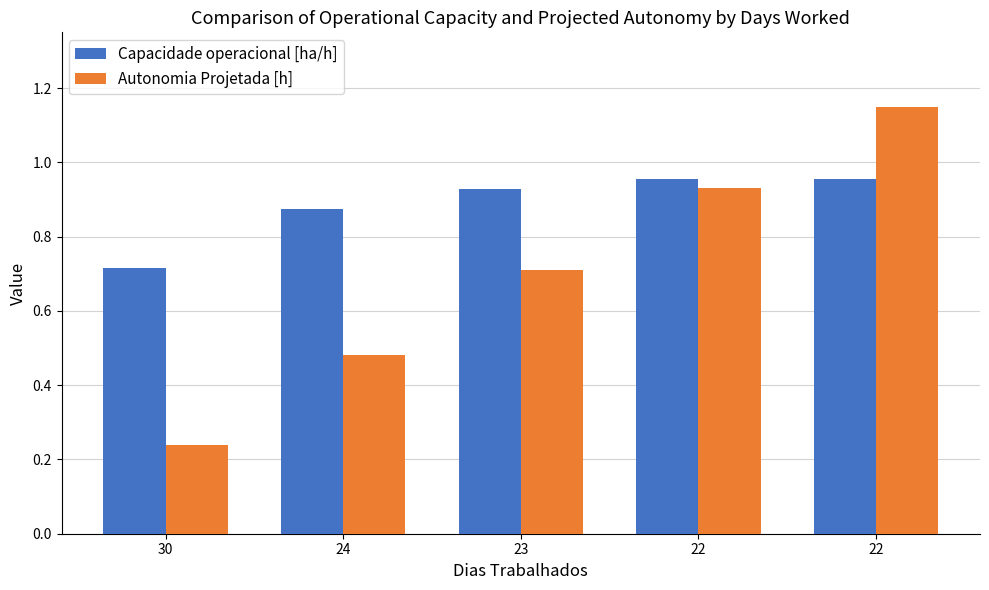

Between 22 and 22, which series saw the biggest shift?

Autonomia Projetada [h]